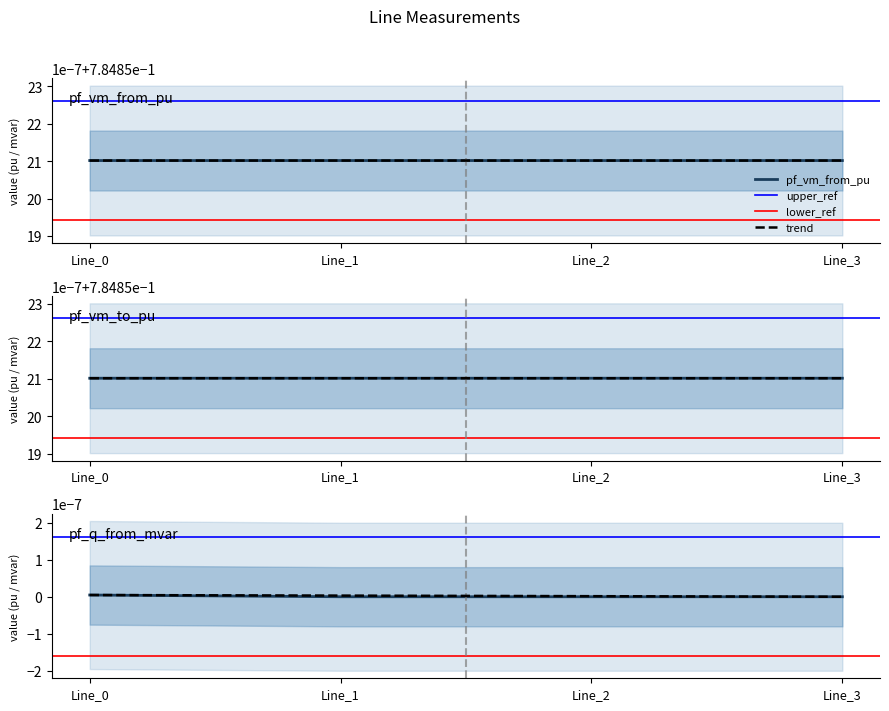

The value of pf_vm_to_pu at Line_2 is 0.8. True or false?

True